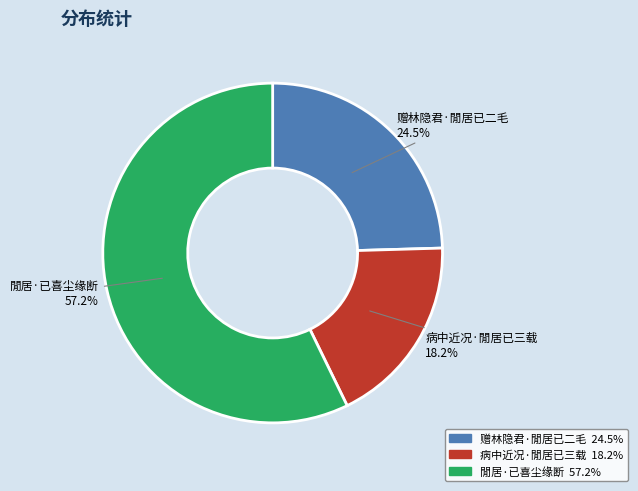

Is there a majority slice in this chart?

Yes